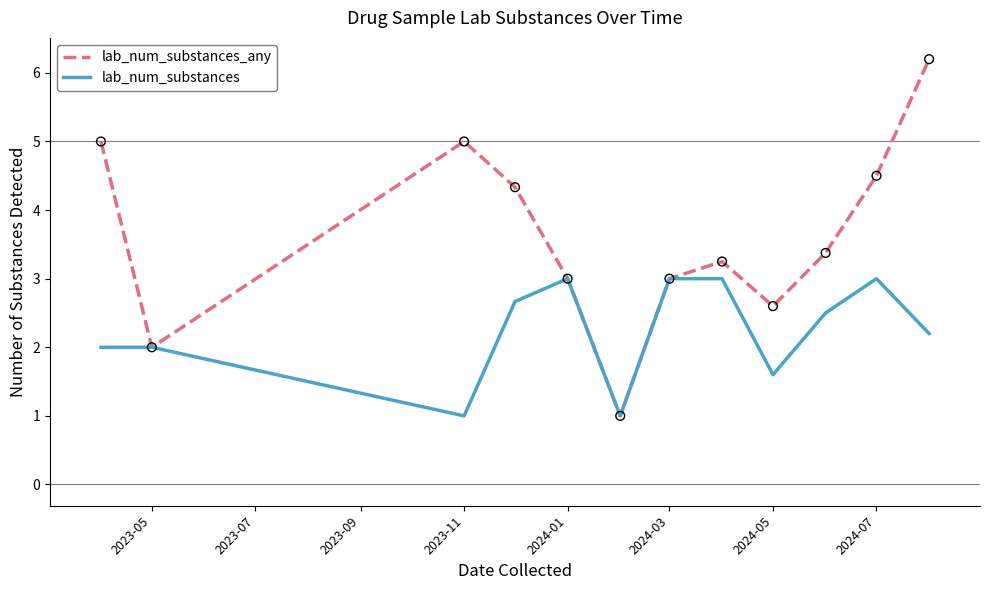

Which series has the largest total across all categories?

lab_num_substances_any